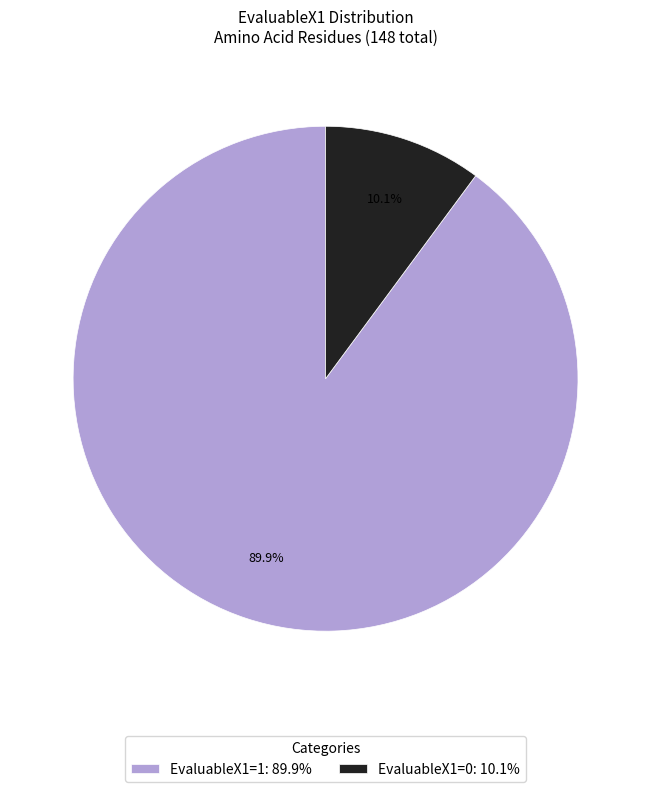

What is the largest slice in the pie chart?

EvaluableX1=1